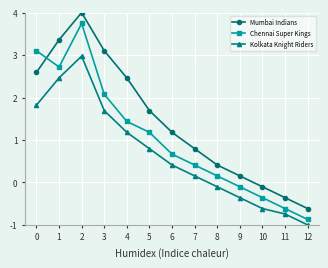

Where is the first local maximum for Chennai Super Kings?

2